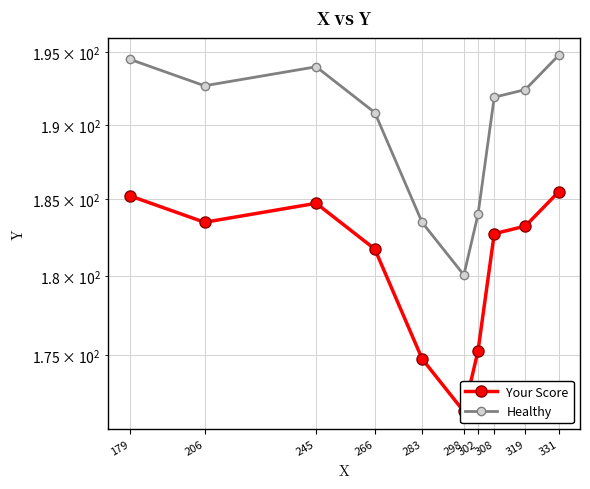

Rank the series by their maximum value, from highest to lowest.

Healthy, Your Score